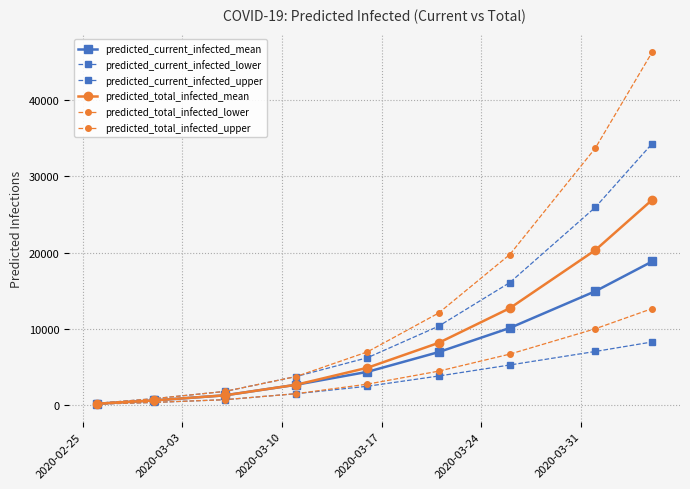

Which series has the largest total across all categories?

predicted_total_infected_upper